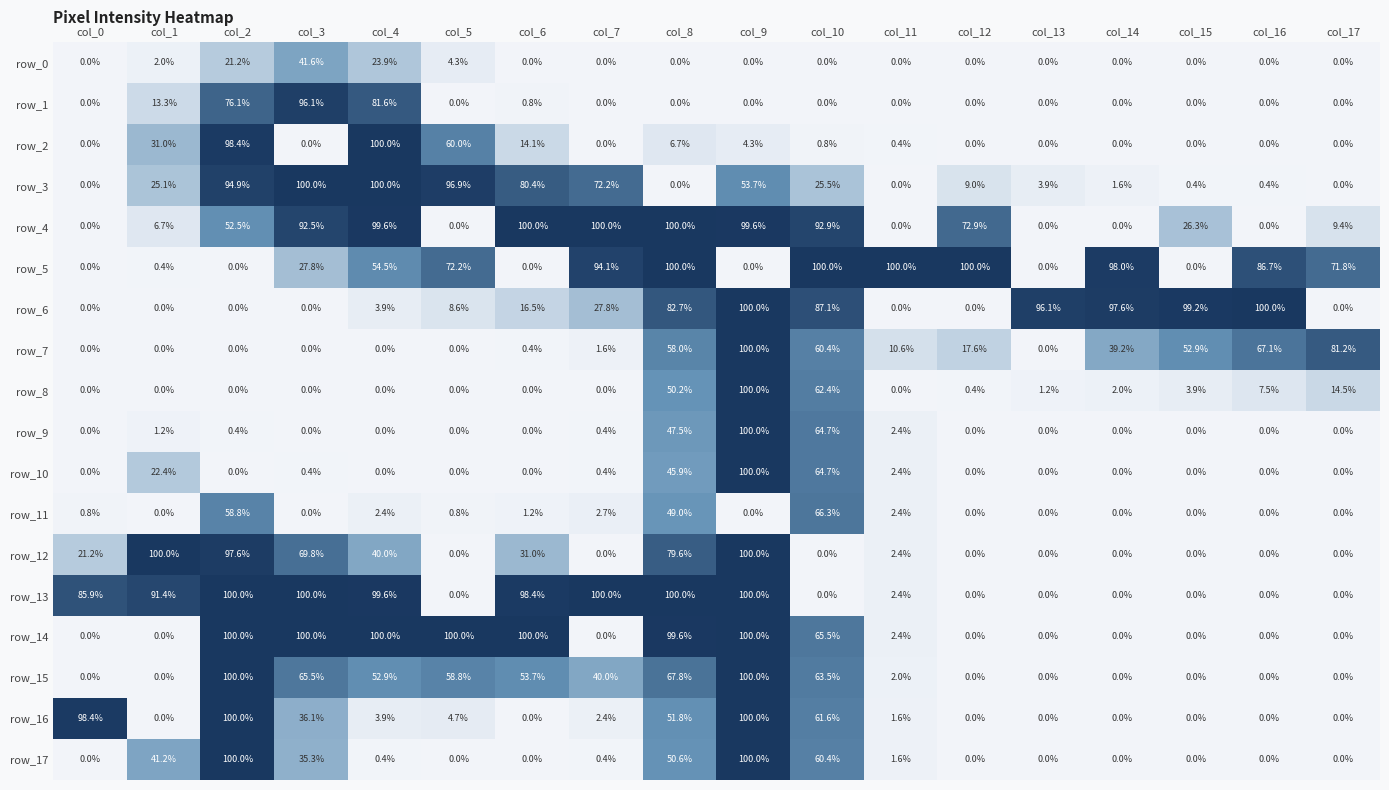

What is the sum of all row_15 values?

604.2